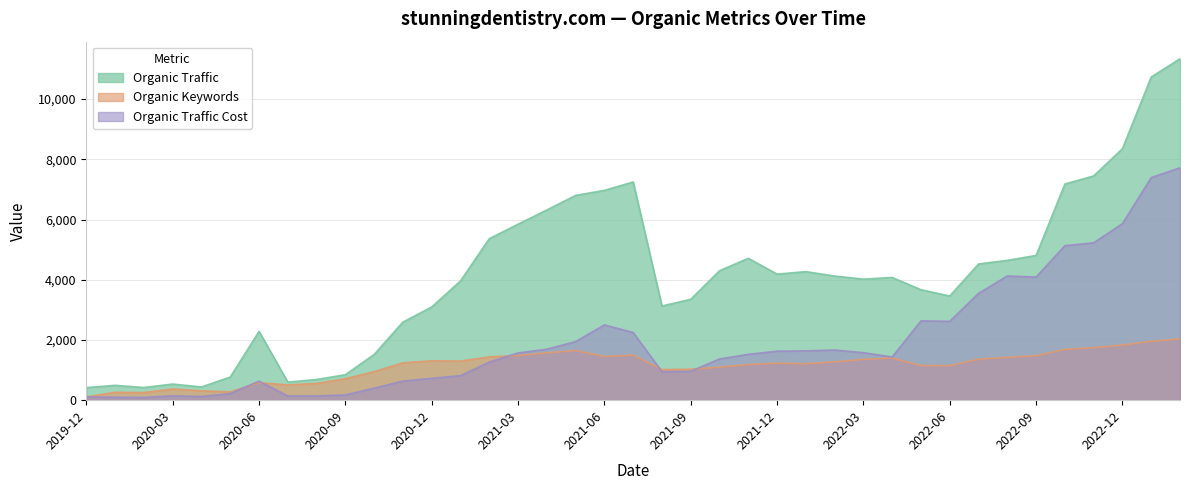

Where does the Organic Keywords series first go above 1240?

2020-12